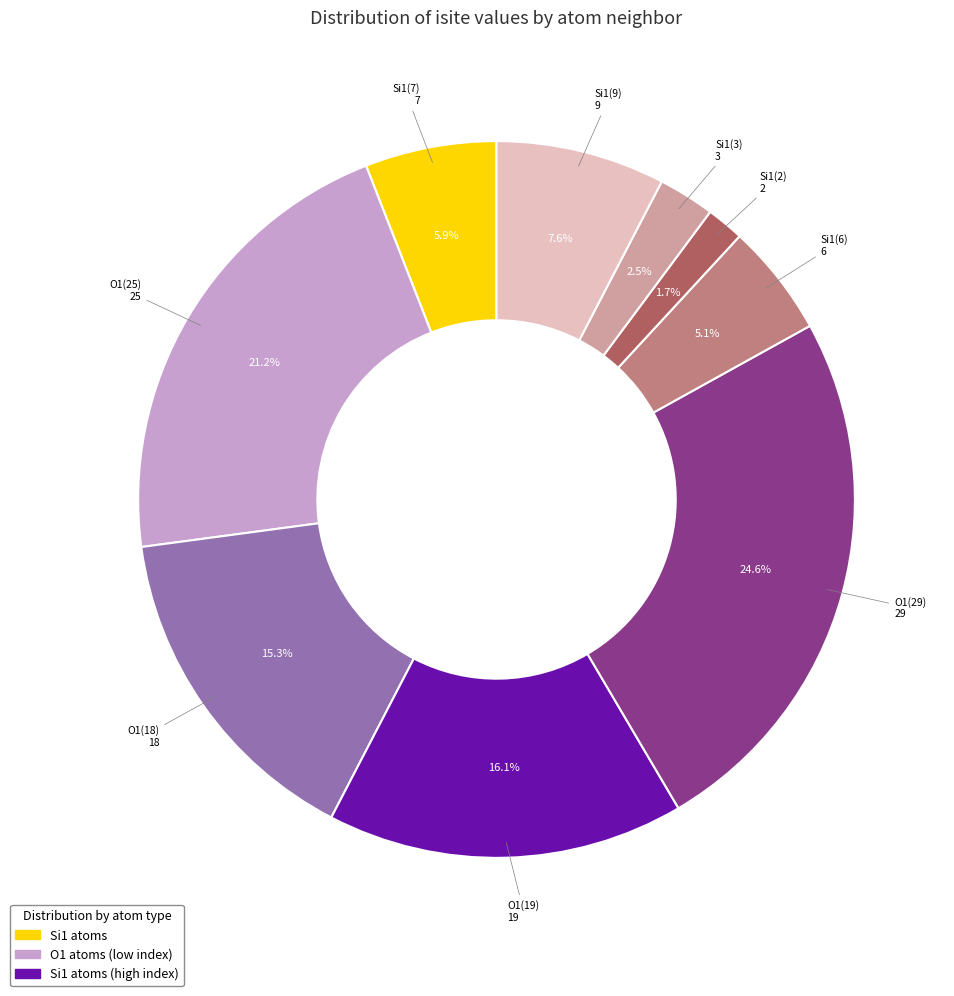

Does any single category account for the majority?

No